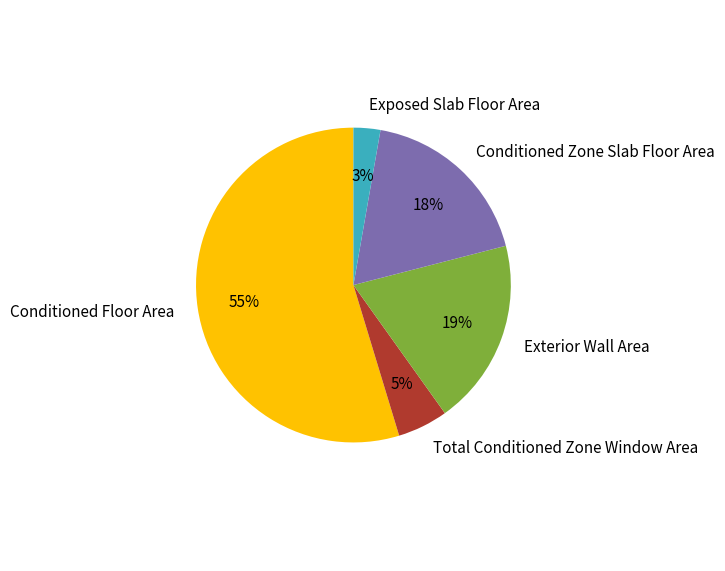

What percentage is the Conditioned Floor Area slice, to the nearest percent?

55%